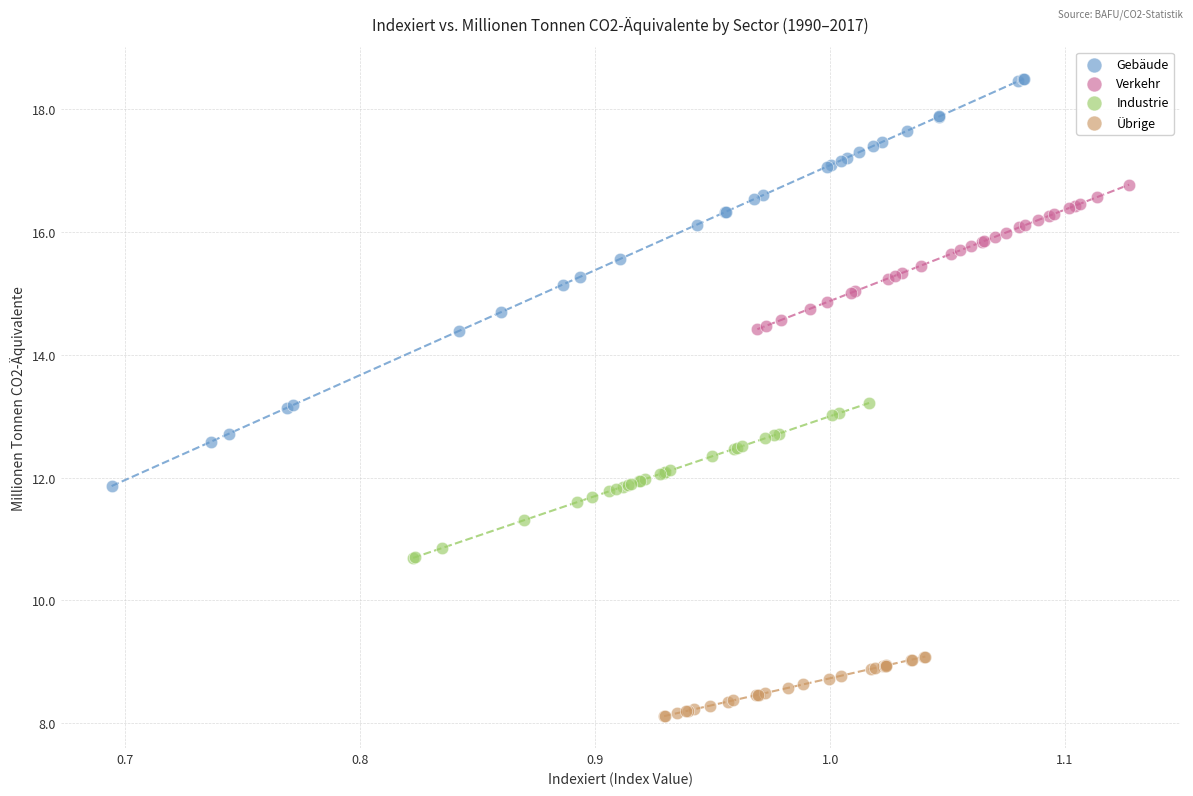

Which series has the largest Y range (max minus min)?

Gebäude